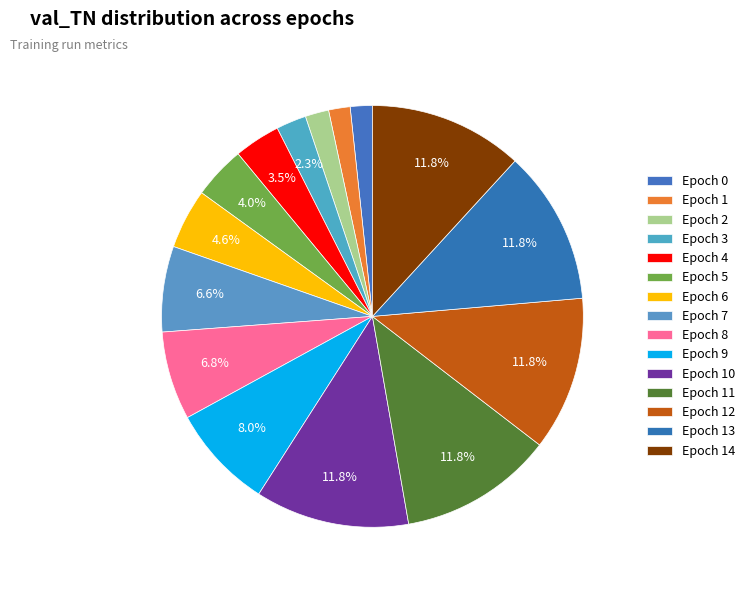

Rank the categories by value from lowest to highest.

val_TN=83, val_TN=85, val_TN=91, val_TN=116, val_TN=178, val_TN=203, val_TN=231, val_TN=330, val_TN=341, val_TN=401, val_TN=594, val_TN=594, val_TN=594, val_TN=594, val_TN=594